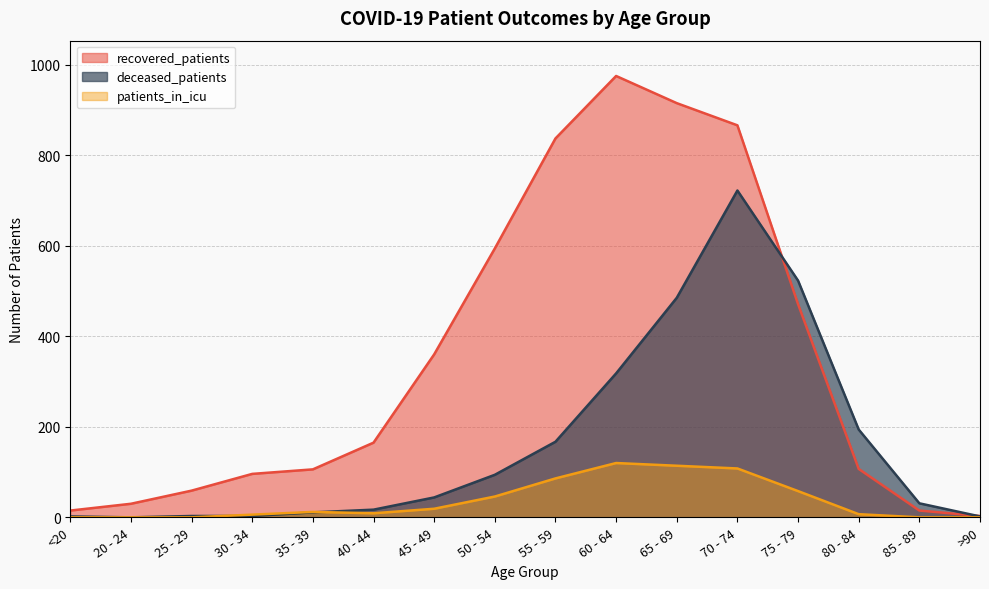

True or false: deceased_patients has more than 1 interior local peaks.

False